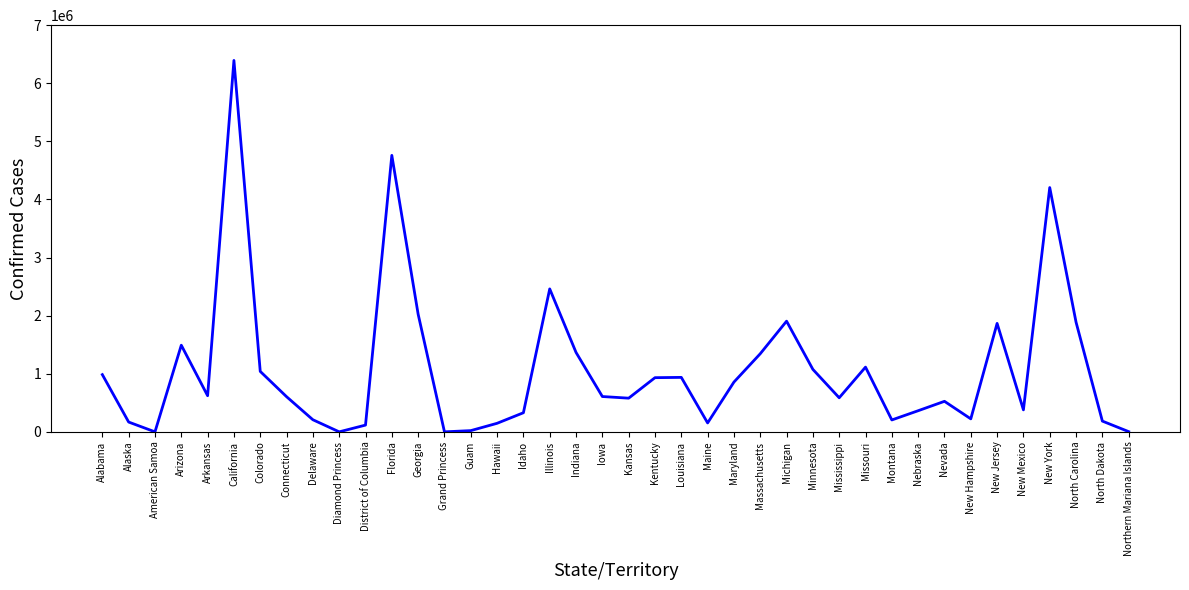

How many interior local valleys (lower than both neighbors) does the data have?

10